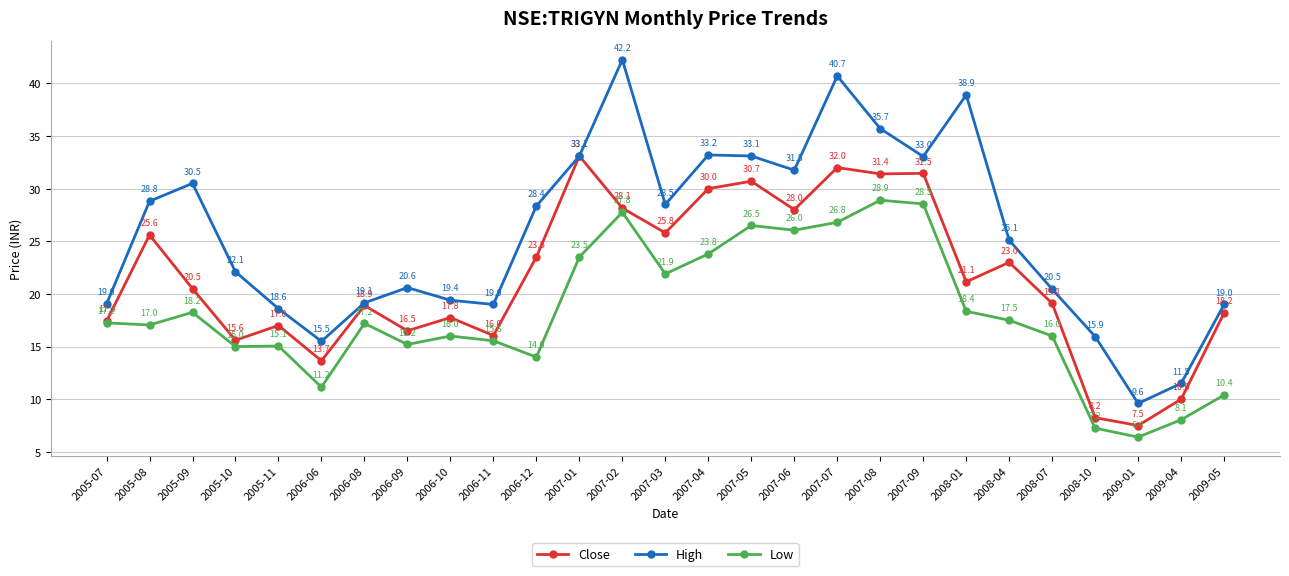

In Low, how many points are higher than both neighbors (excluding endpoints)?

7